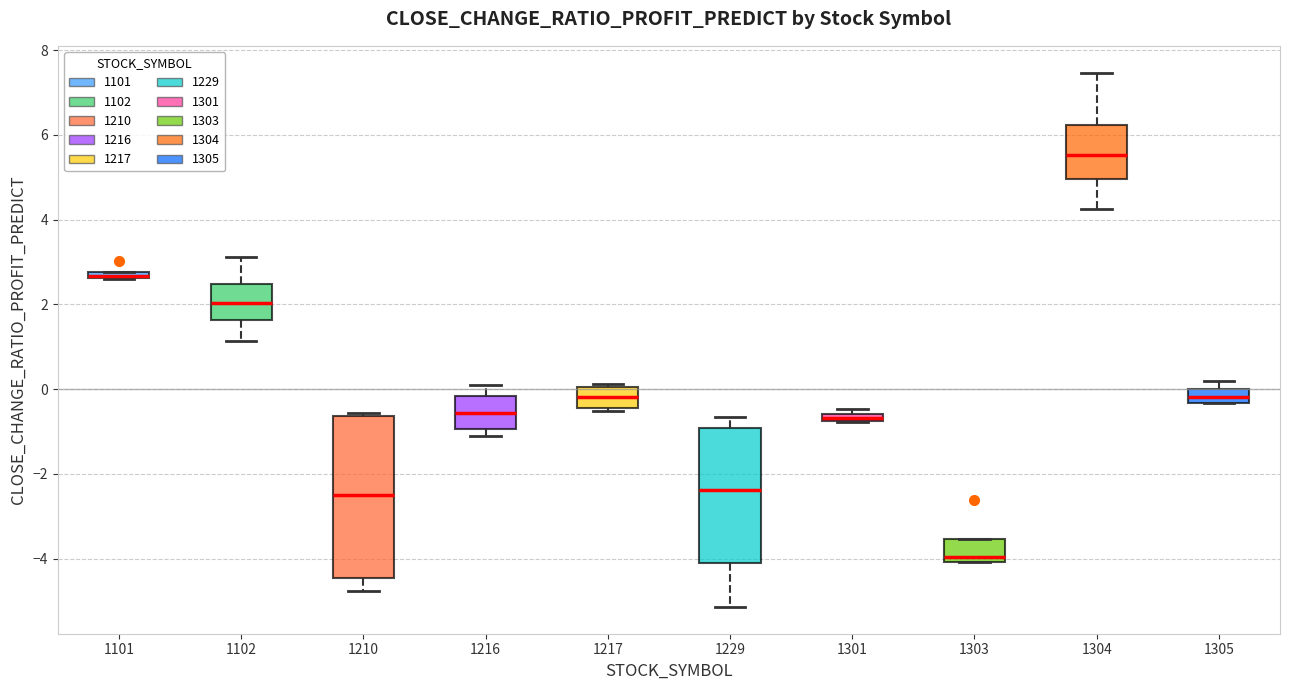

Where is the lower edge of the box at x = 1301 on the y-axis? The values are not printed on the chart, so give them approximately, as read against the axis.

-0.8